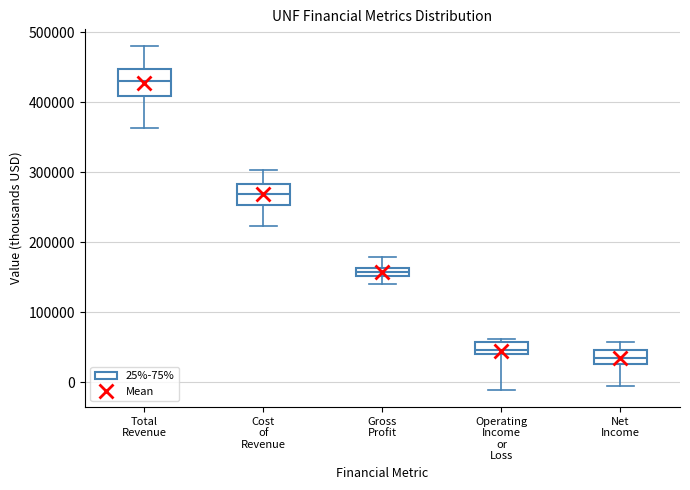

Where is the upper edge of the box for Total Revenue on the y-axis? The values are not printed on the chart, so give them approximately, as read against the axis.

450000